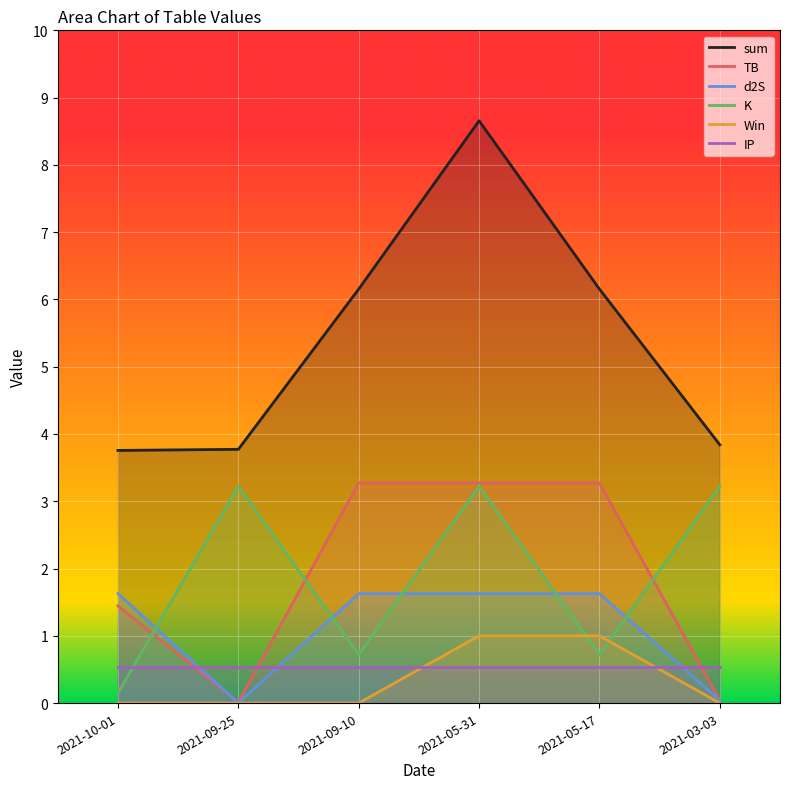

What is the maximum value shown in the chart?

8.7